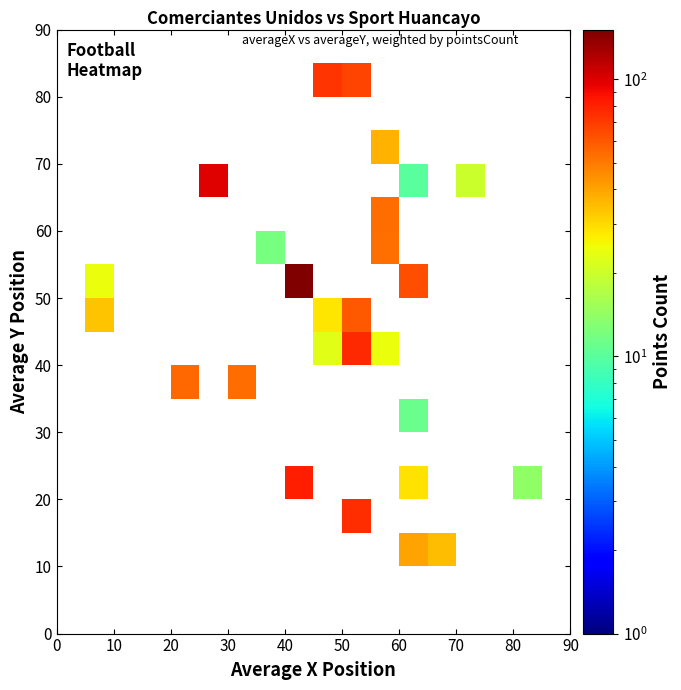

How many data points does each series have?

18